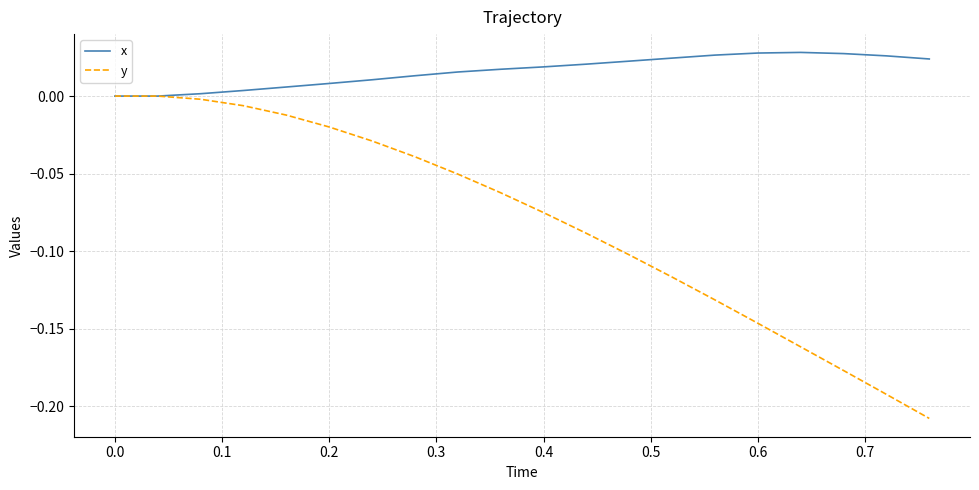

Which series has the widest spread of values?

y